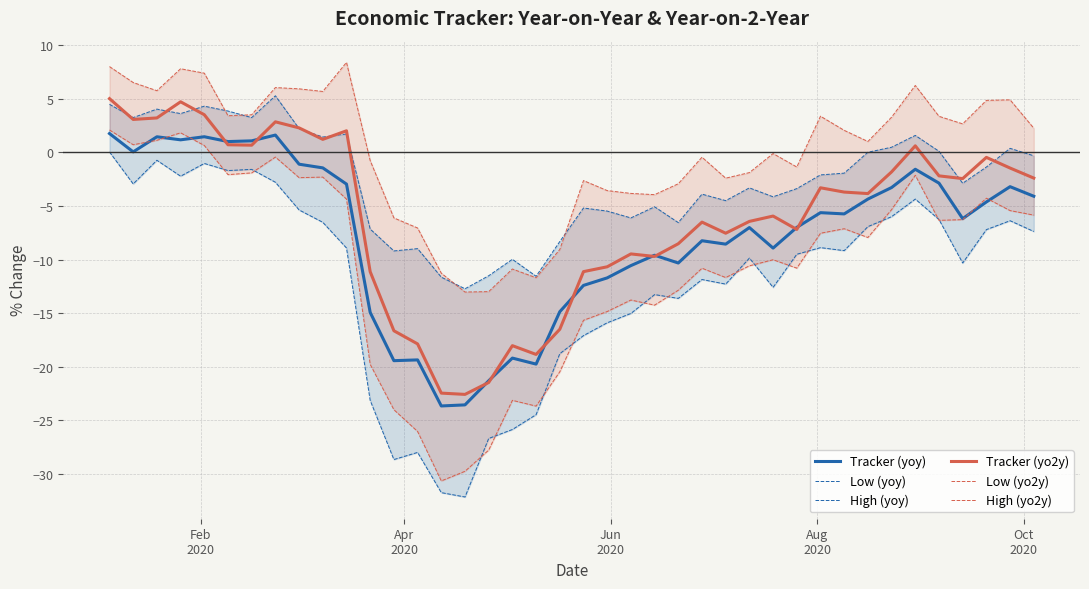

What is the lowest value of the Tracker (yoy) series?

-23.7